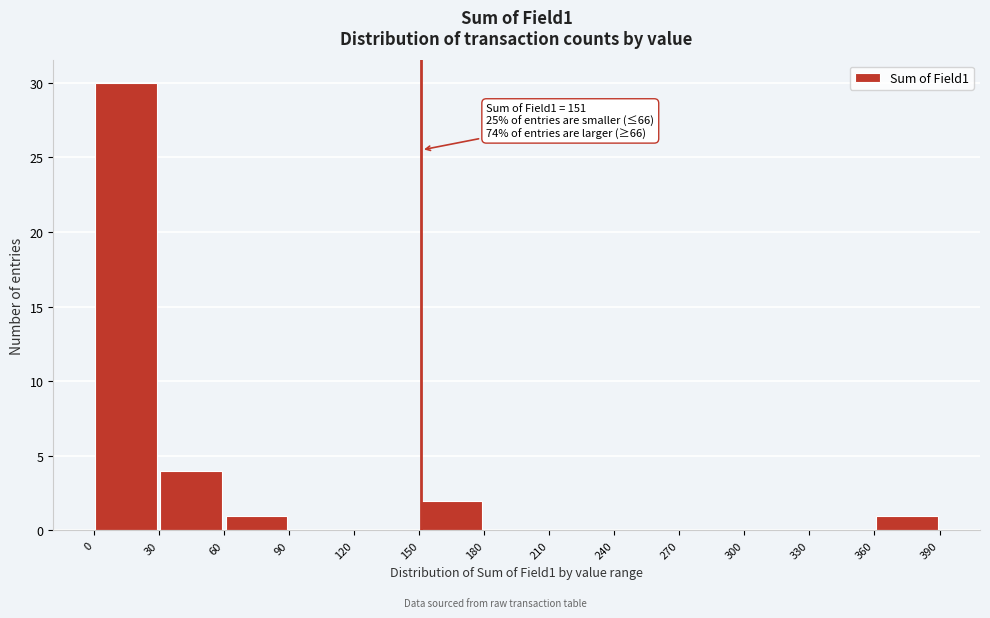

Over which range of the x-axis is the bar tallest?

0 to 30